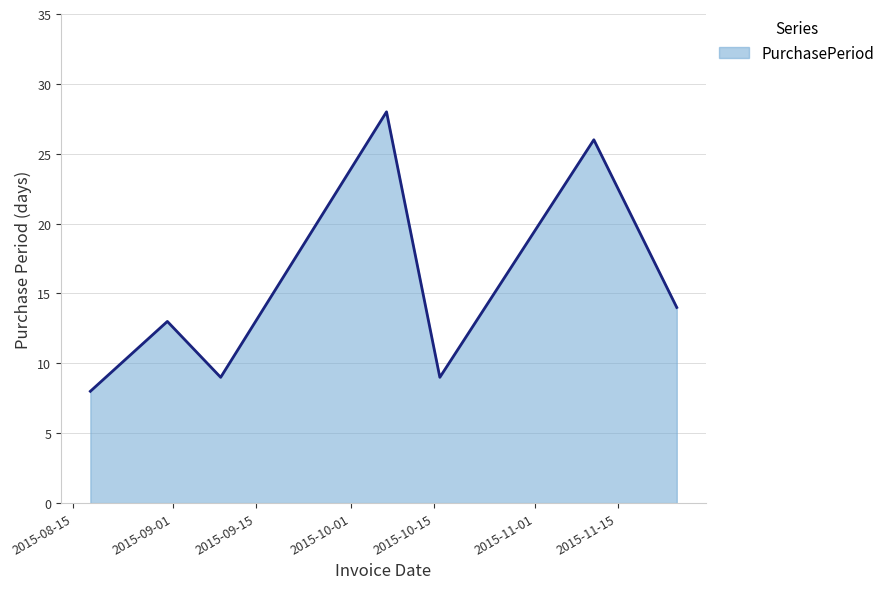

What is the difference between the second highest and minimum values?

18